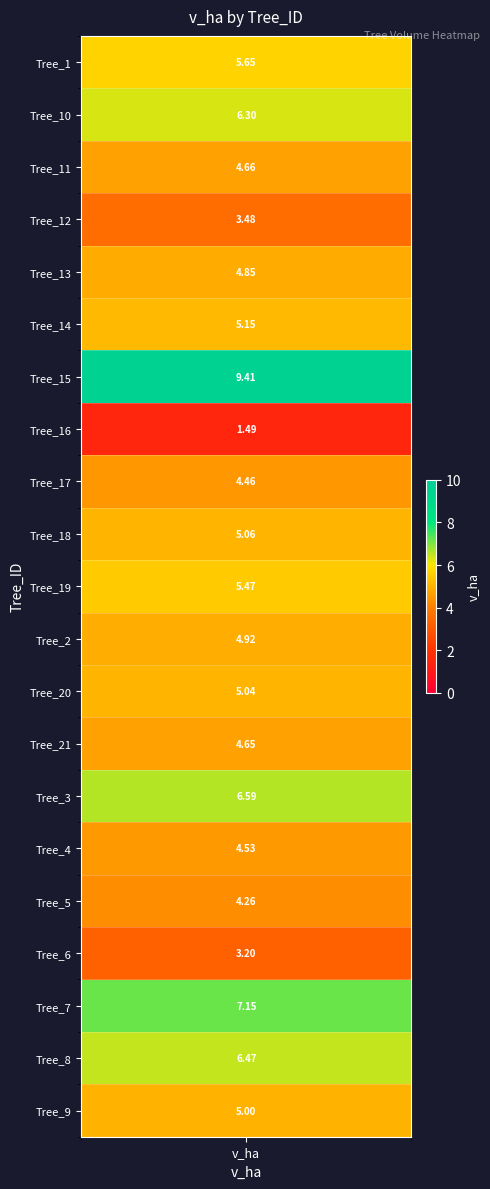

How many values are below 5?

10